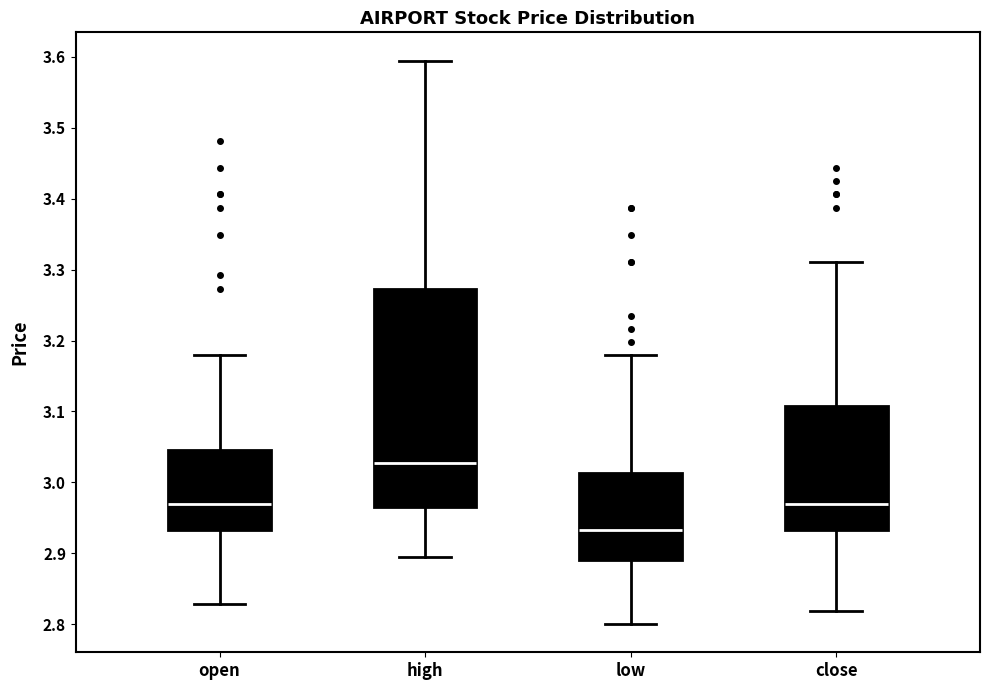

Reading left to right, transcribe this box plot: for each box, give where its median line is, the range the box spans, and where its two whiskers end, as read against the y-axis. The values are not printed on the chart, so give them approximately, as read against the axis.

open: median 2.97, box 2.93 to 3.05, whiskers 2.83 to 3.18
high: median 3.03, box 2.97 to 3.27, whiskers 2.90 to 3.60
low: median 2.93, box 2.89 to 3.01, whiskers 2.80 to 3.18
close: median 2.97, box 2.93 to 3.11, whiskers 2.82 to 3.31